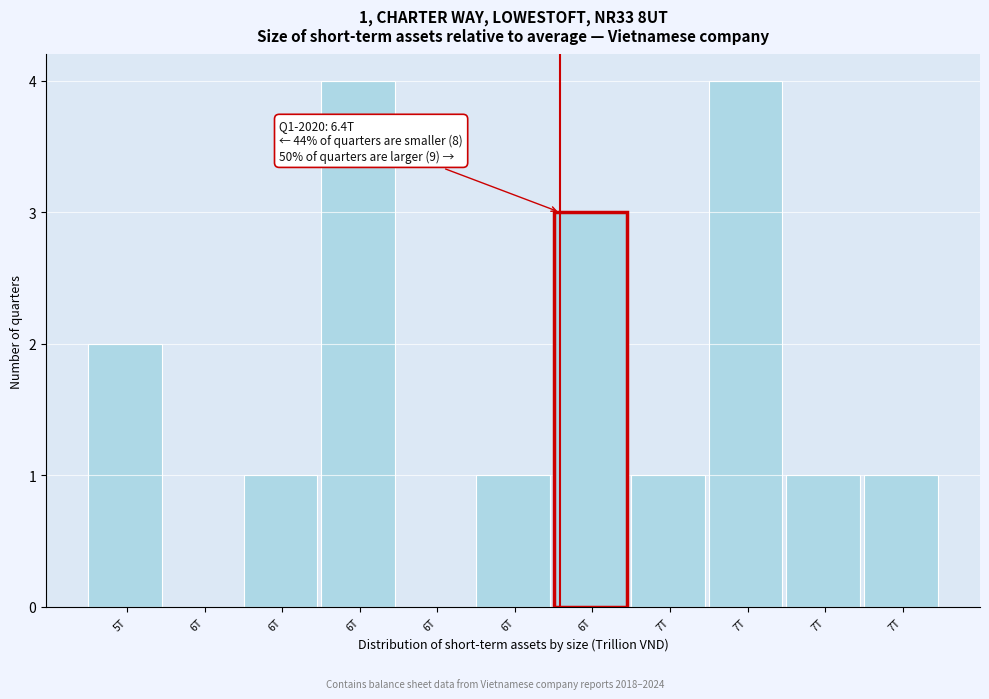

Count the number of data series in this chart.

1